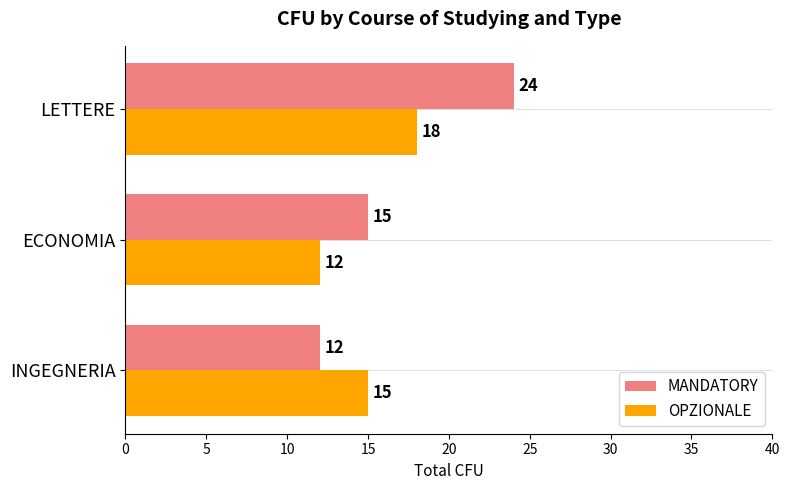

What is the sum of all MANDATORY values?

51